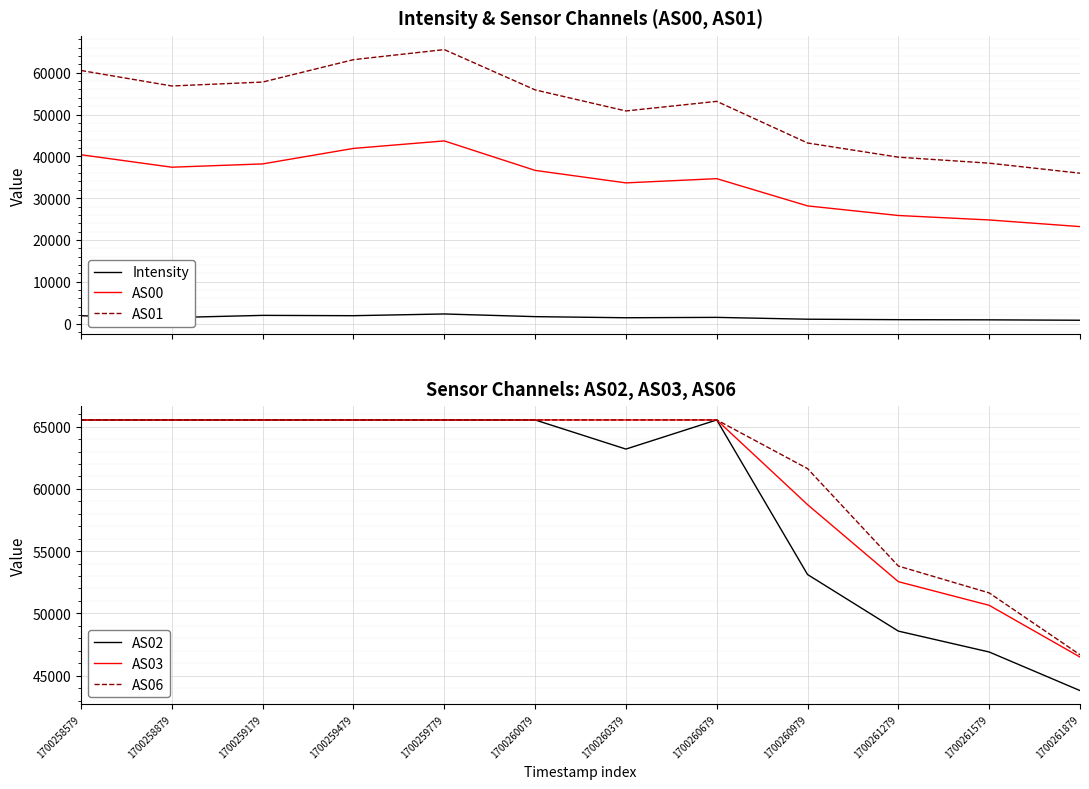

What is the total value across all series at 1700259479?

303516.9